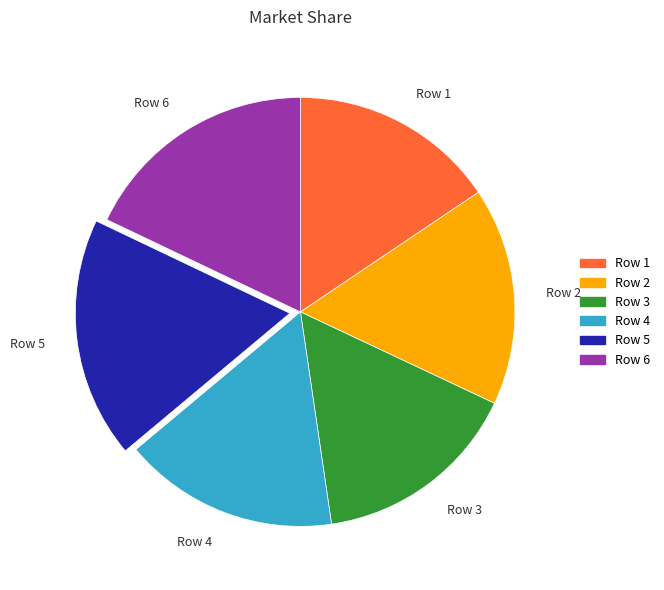

What is the ratio of the value at Row 3 to the value at Row 6?

0.9